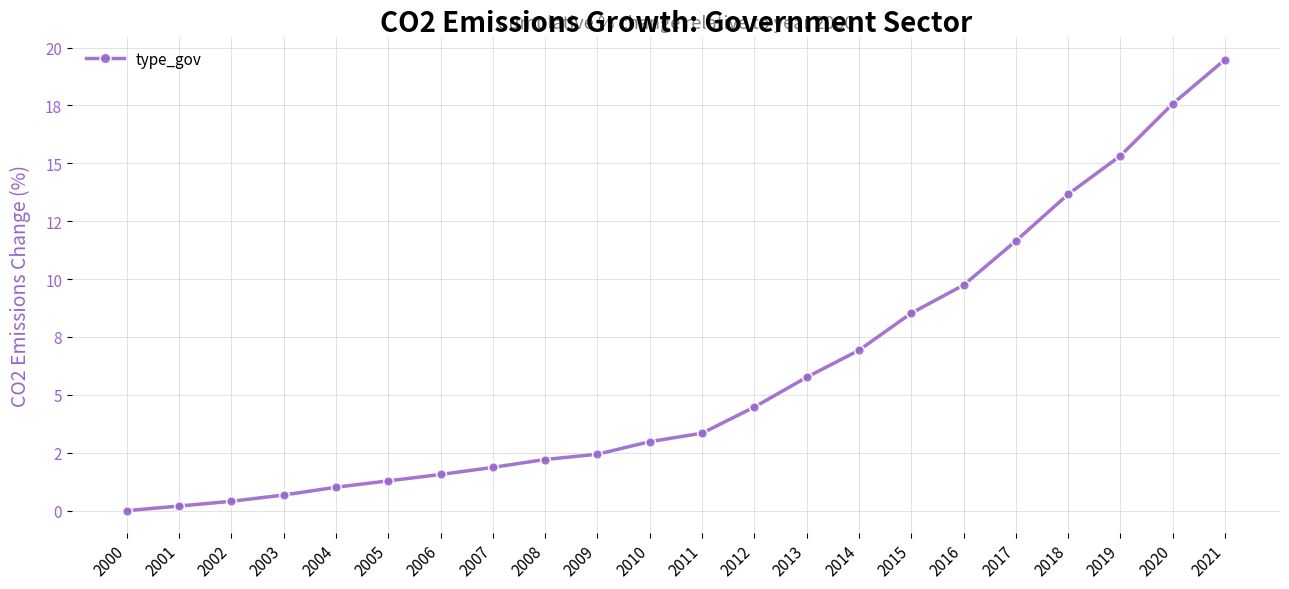

What is the sum of the values at 2003 and 2011?

4.0